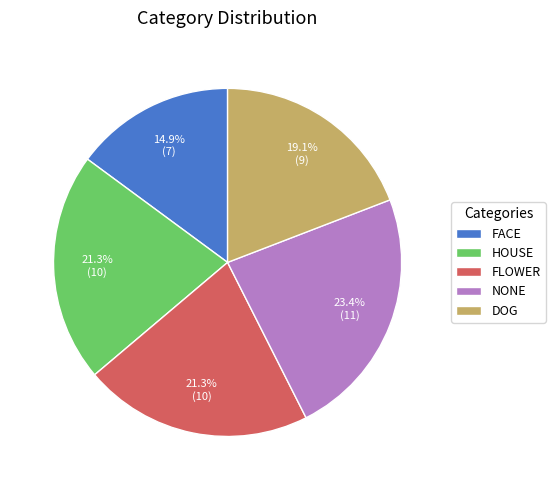

What percentage do FLOWER and DOG together represent?

40.4%